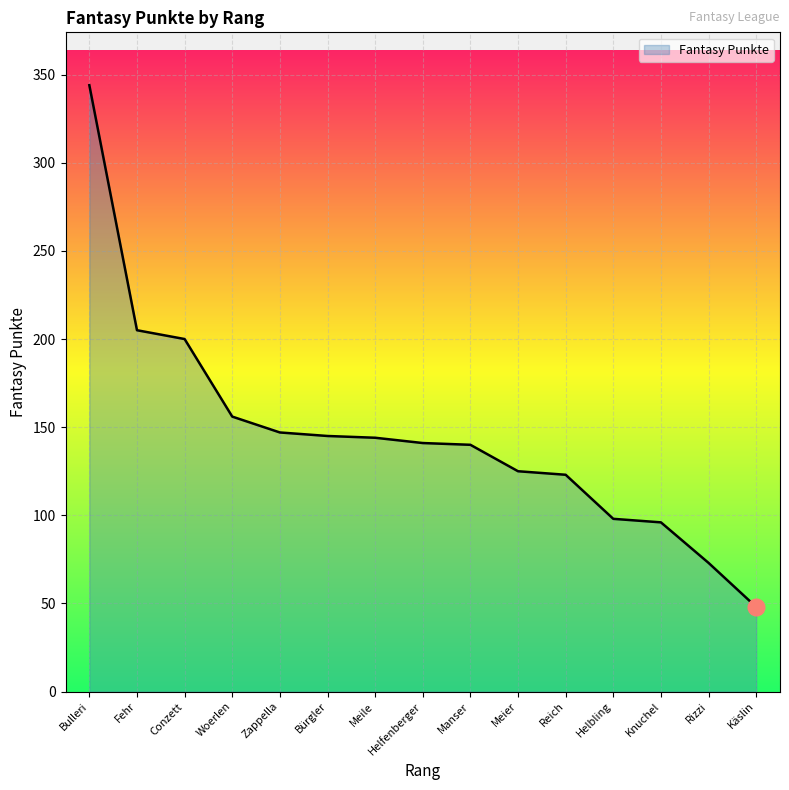

What is the sum of the values at Conzett and Meile?

344